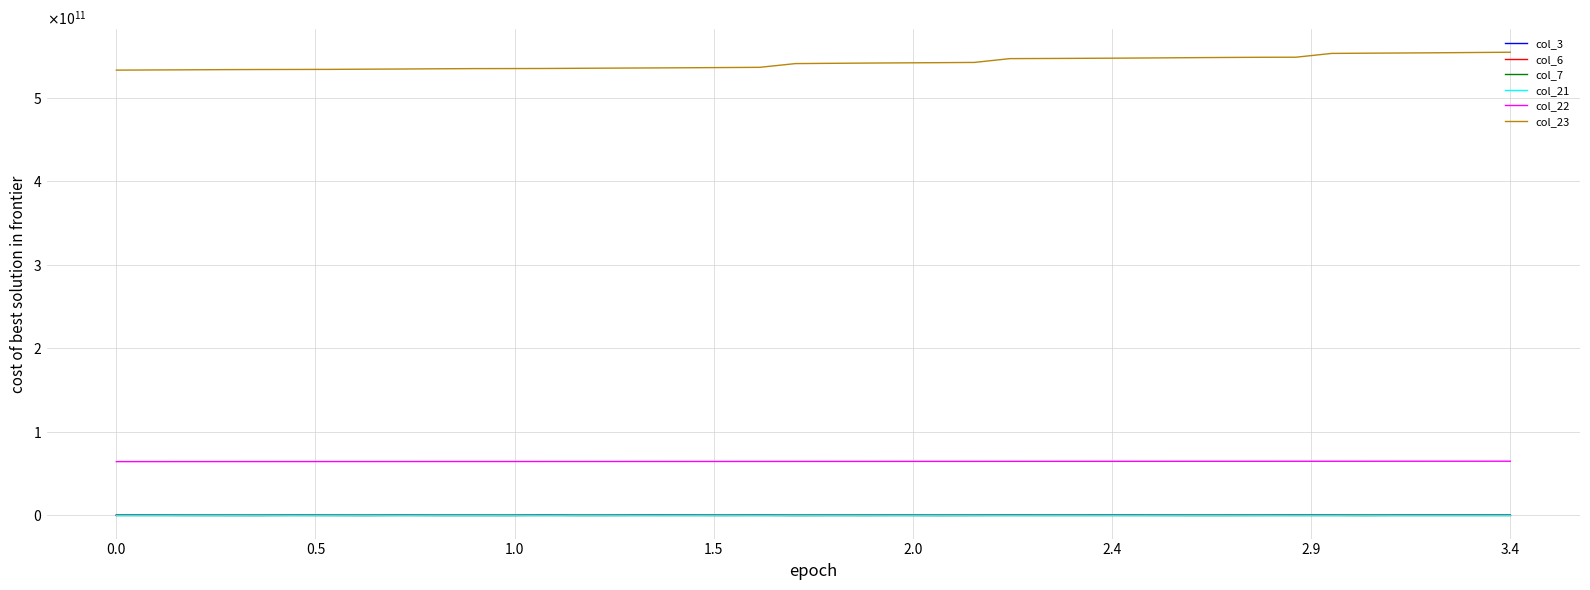

Does the chart display data point markers on the line(s)?

No